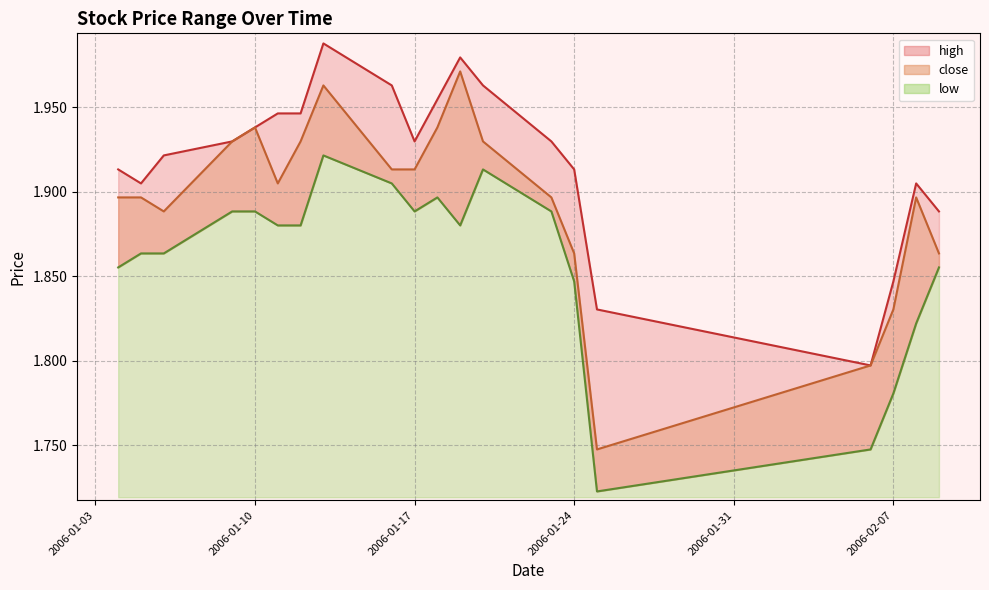

What is the difference between the maximum and minimum values in the low series?

0.2